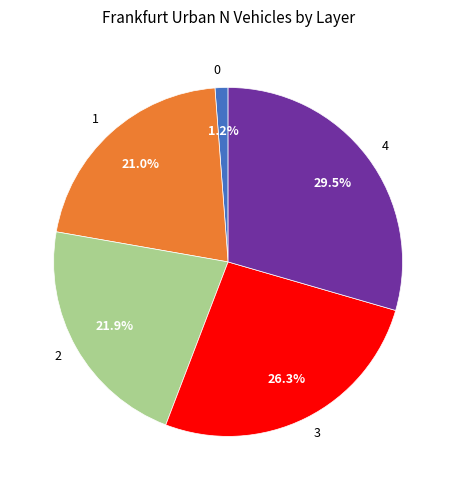

Is 3 the majority of the pie?

No